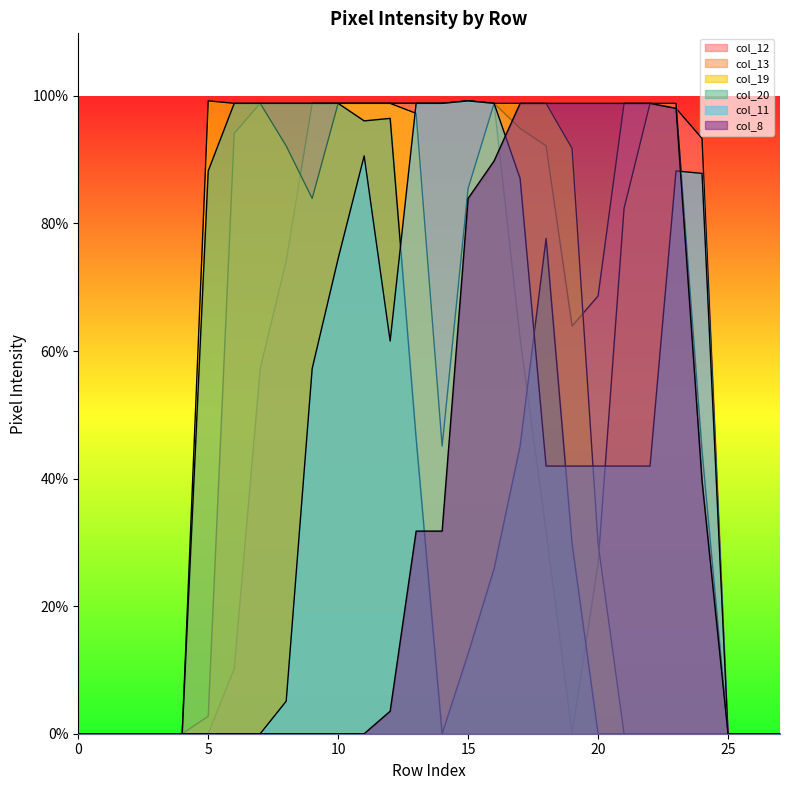

How many categories are shown in the chart?

28